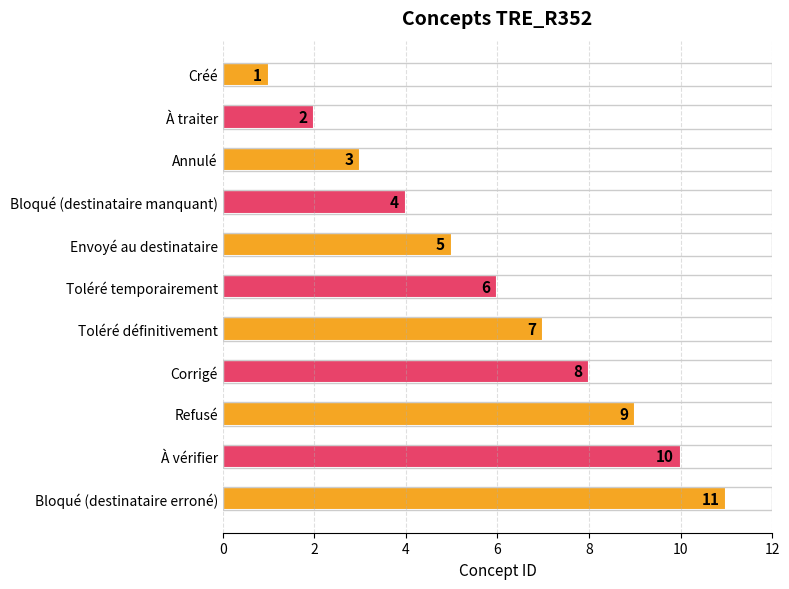

Rank the categories by value from lowest to highest.

Créé, À traiter, Annulé, Bloqué (destinataire manquant), Envoyé au destinataire, Toléré temporairement, Toléré définitivement, Corrigé, Refusé, À vérifier, Bloqué (destinataire erroné)